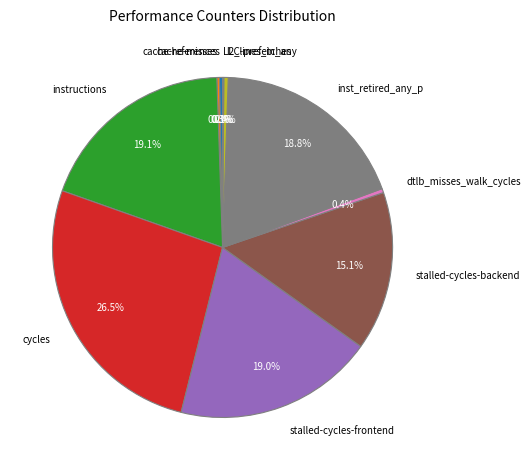

Which slice is the largest?

cycles